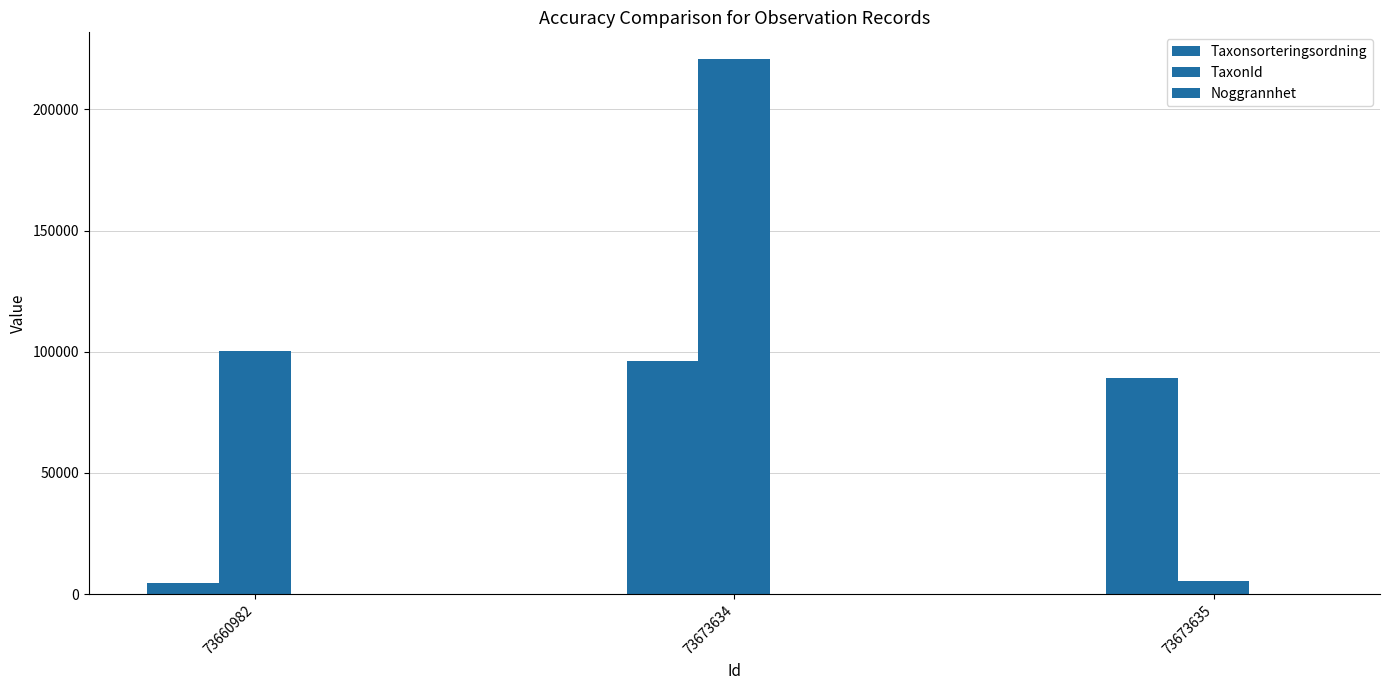

At how many categories does at least one series exceed 204369?

1